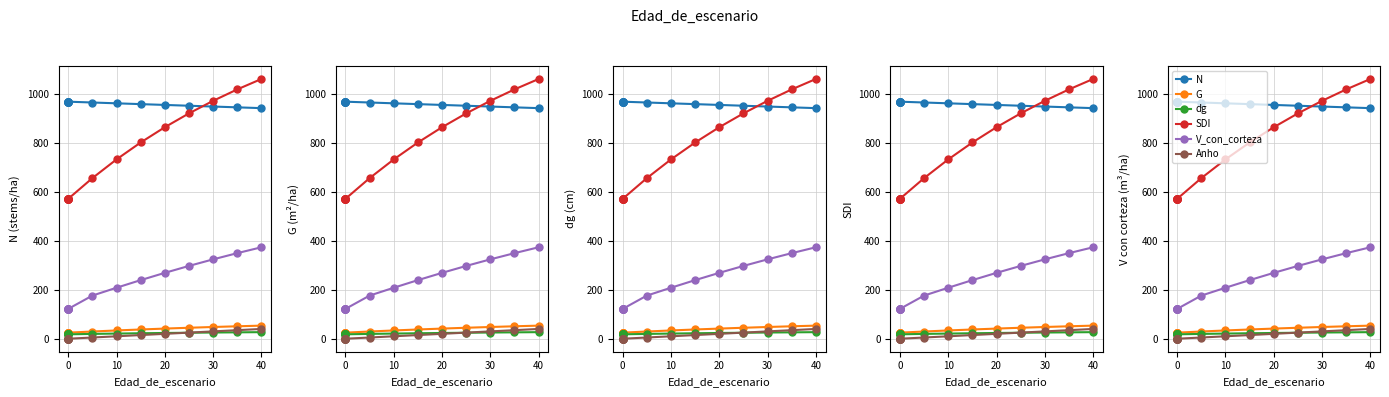

True or false: Anho has more than 2 interior local peaks.

False